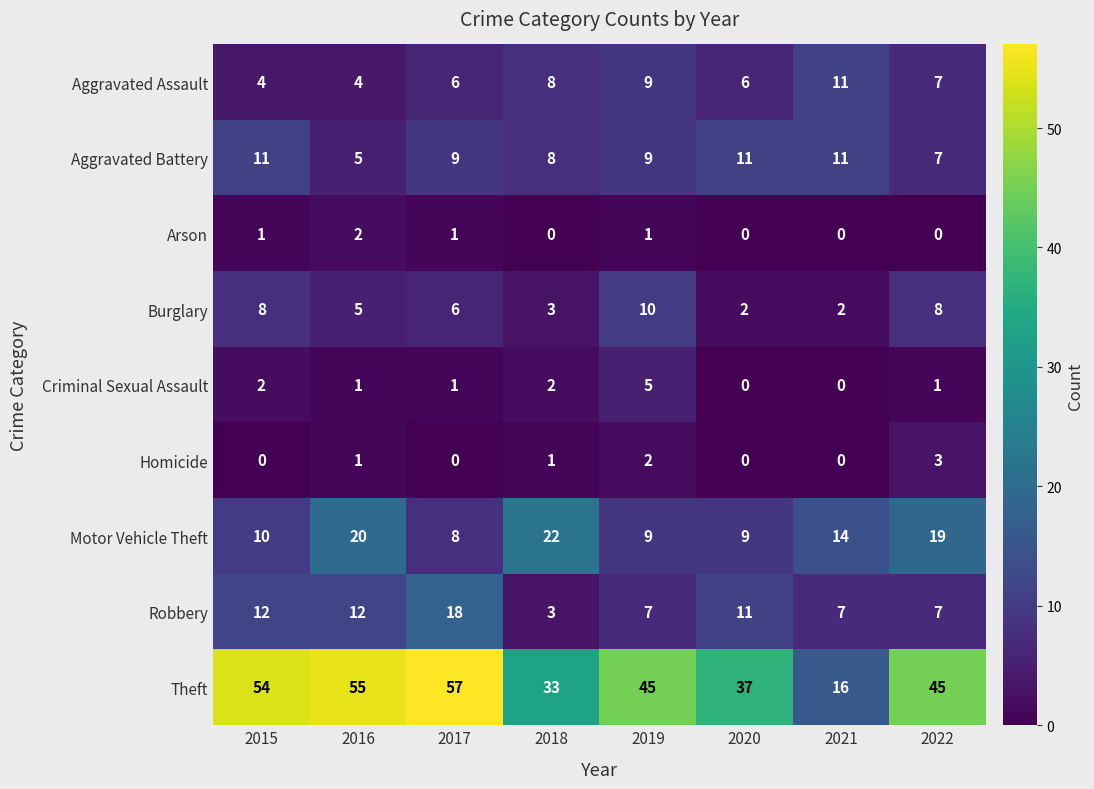

What is the difference between the maximum and second lowest values in the Homicide series?

3